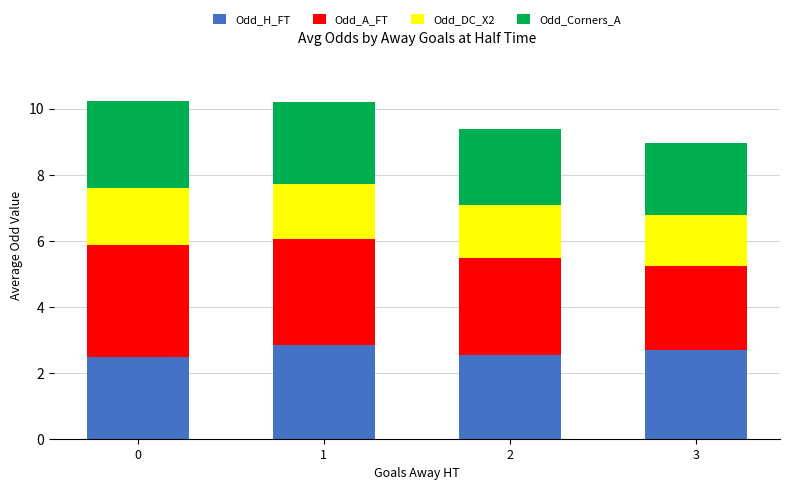

What is the minimum value for Odd_H_FT?

2.5